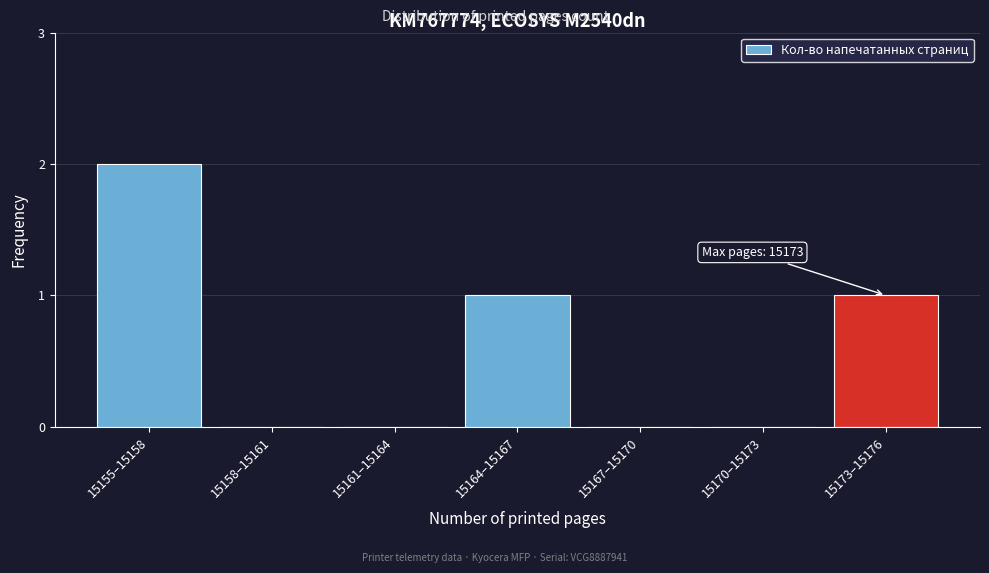

Reading right to left, what are all the values shown in this chart?

15173–15176=1	15170–15173=0	15167–15170=0	15164–15167=1	15161–15164=0	15158–15161=0	15155–15158=2